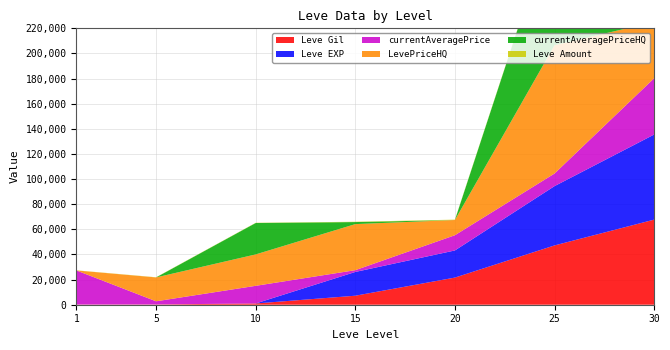

Reading left to right, what are all the values shown in this chart?

Leve Gil: 160	220	990	7170	21600	47200	67730
Leve EXP: 1	5	9	18910	21600	47200	67730
currentAveragePrice: 27128	2507	14050	1427	12116	10026	44800
LevePriceHQ: 0	19000	25000	36660	12116	102124	44800
currentAveragePriceHQ: 0	0	25000	1627	0	102124	0
Leve Amount: 113	140	172	247	292	384	416